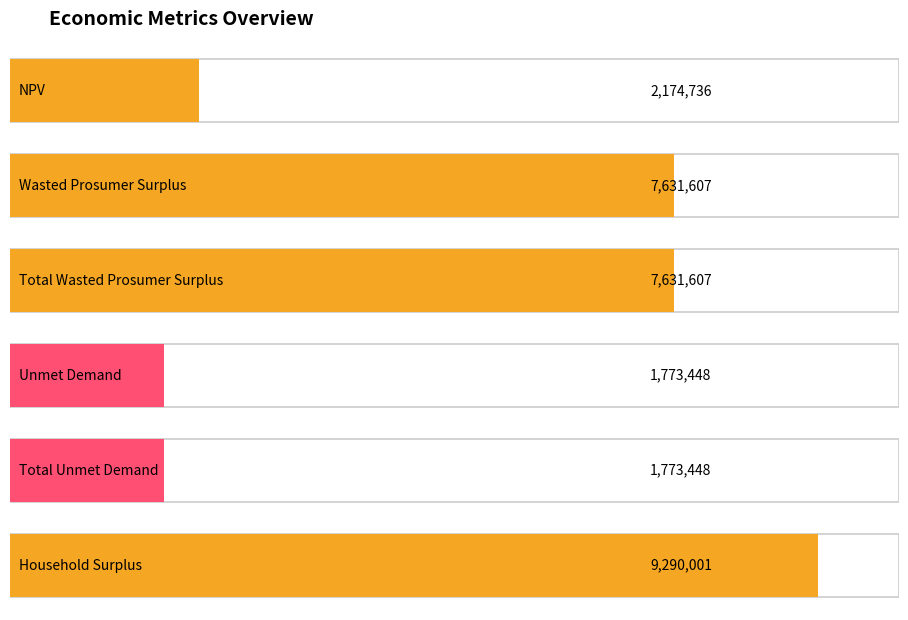

What is the label of the 2nd bar from the right?

Total Unmet Demand